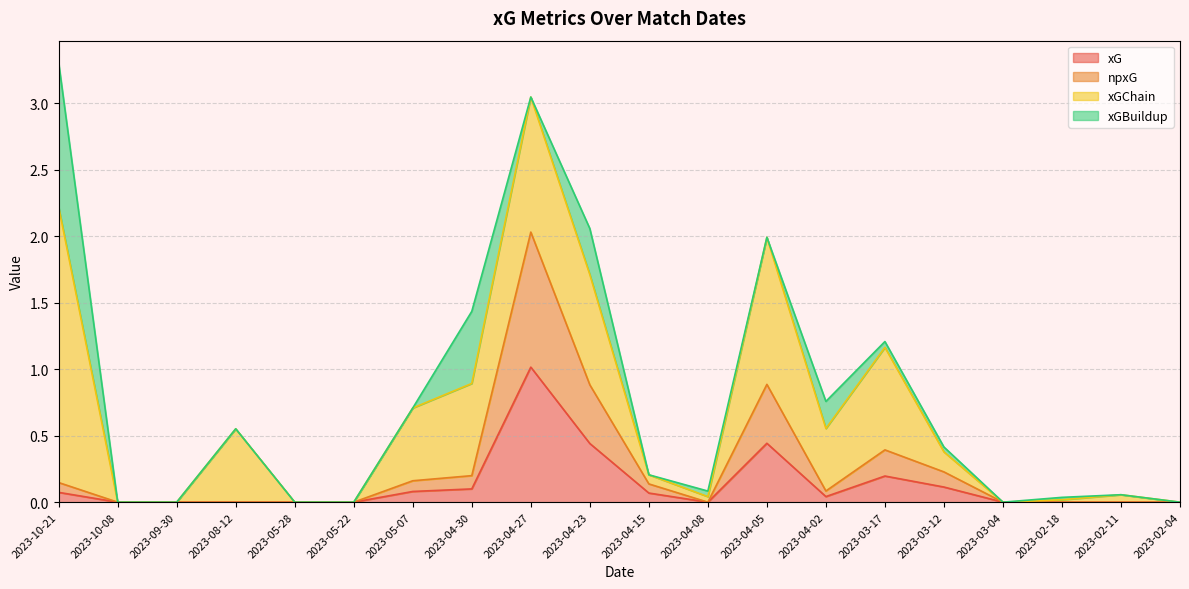

What is the value of the xG point at the 10th from the left?

0.4